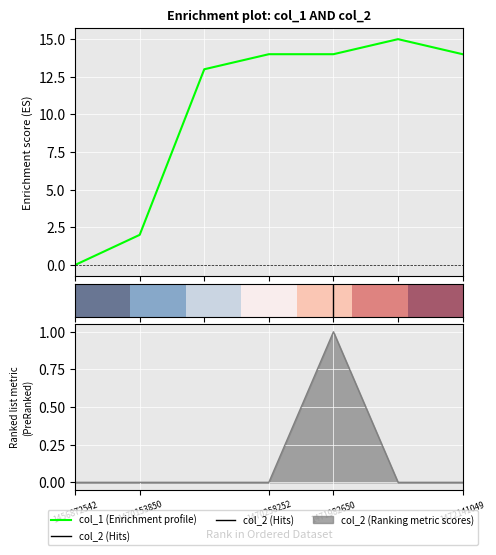

Is it true that col_2 equals 0 at 1470258252?

False